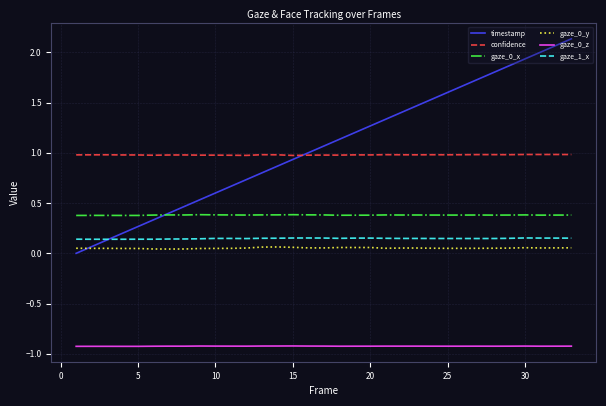

What is the maximum value for timestamp?

2.1